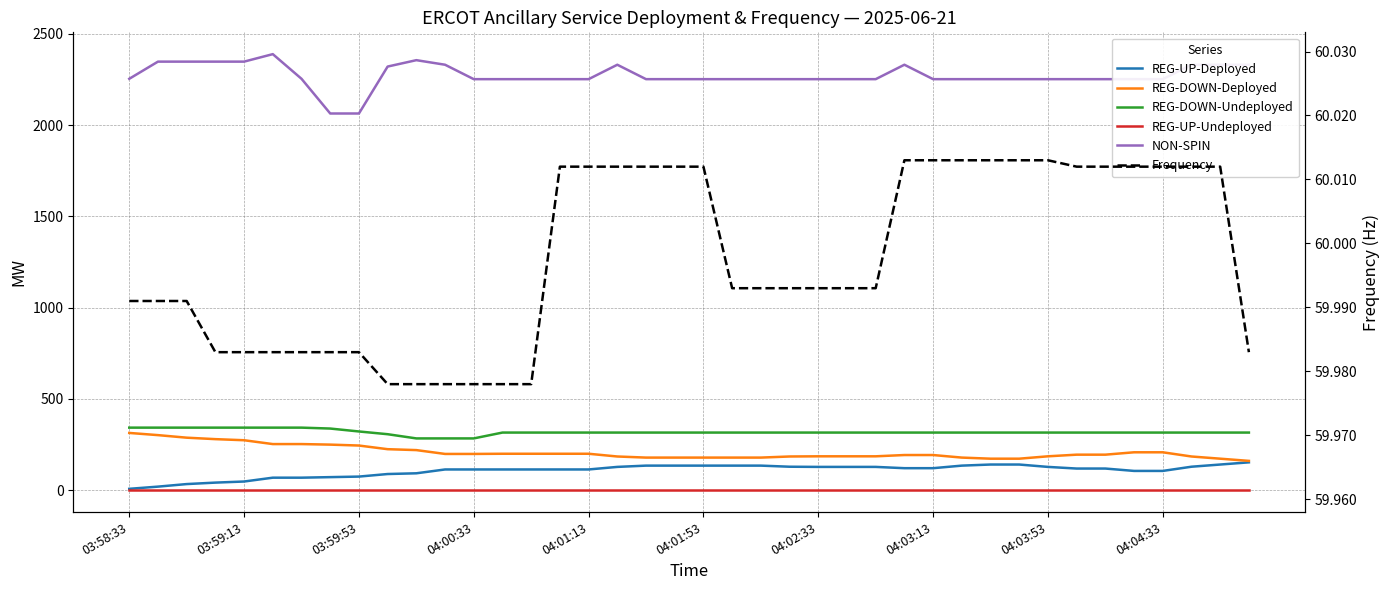

What are all the series names shown in the legend?

REG-UP-Deployed, REG-DOWN-Deployed, REG-DOWN-Undeployed, REG-UP-Undeployed, NON-SPIN, Frequency